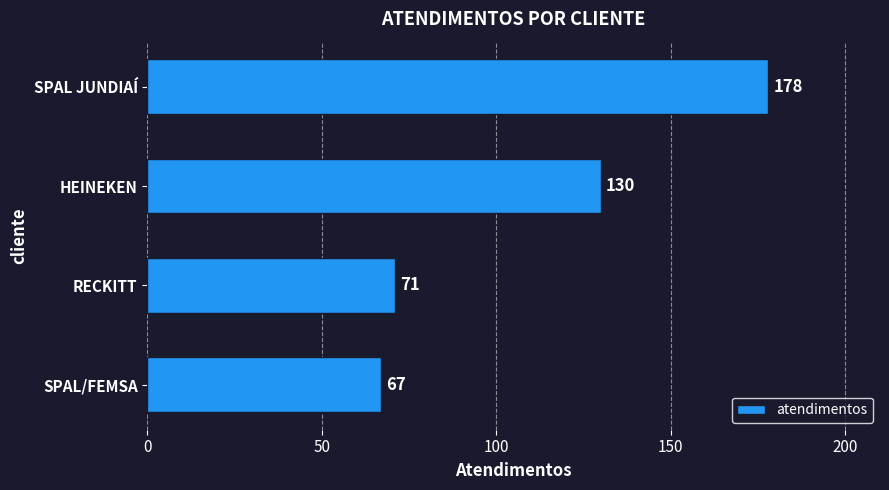

How many distinct data groups are displayed?

1